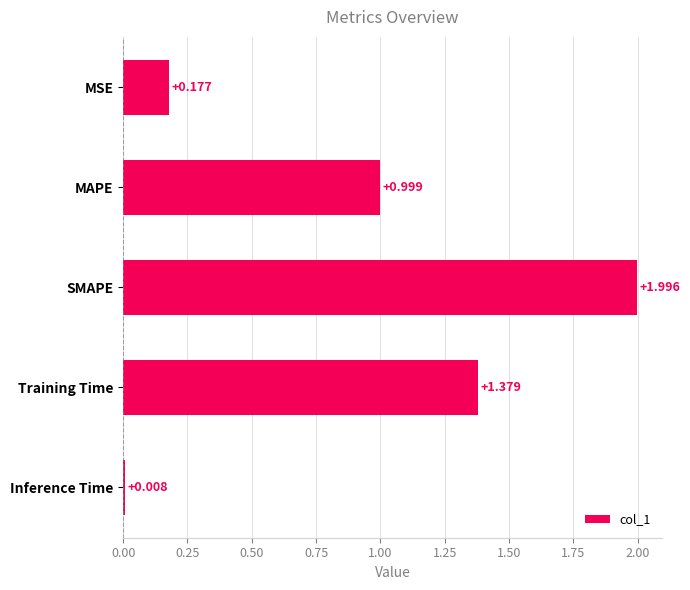

Rank the categories by value from highest to lowest.

SMAPE, Training Time, MAPE, MSE, Inference Time